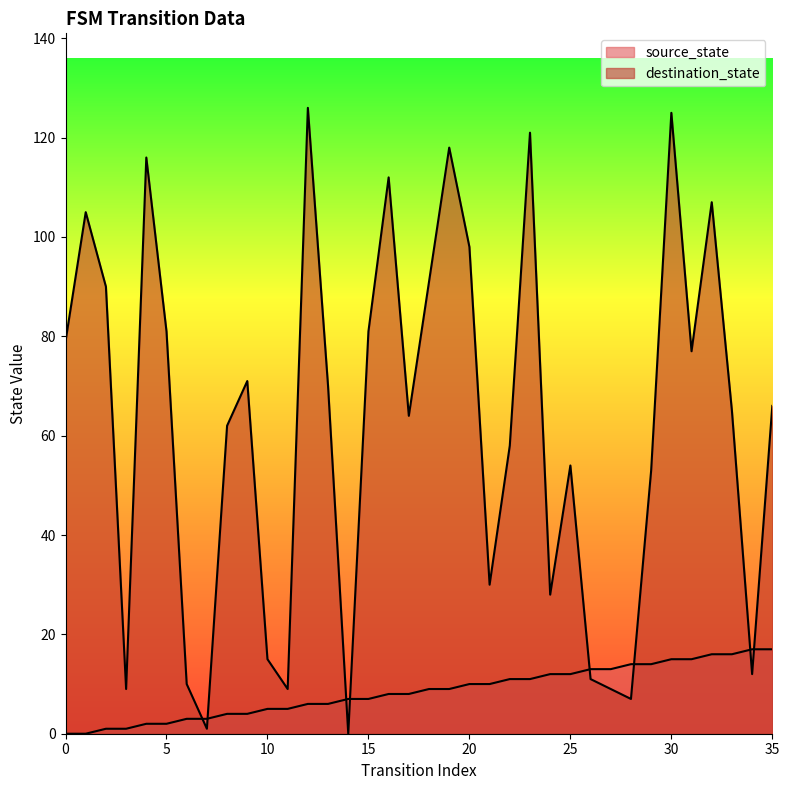

What is the spread (max minus min) of values at 20?

88